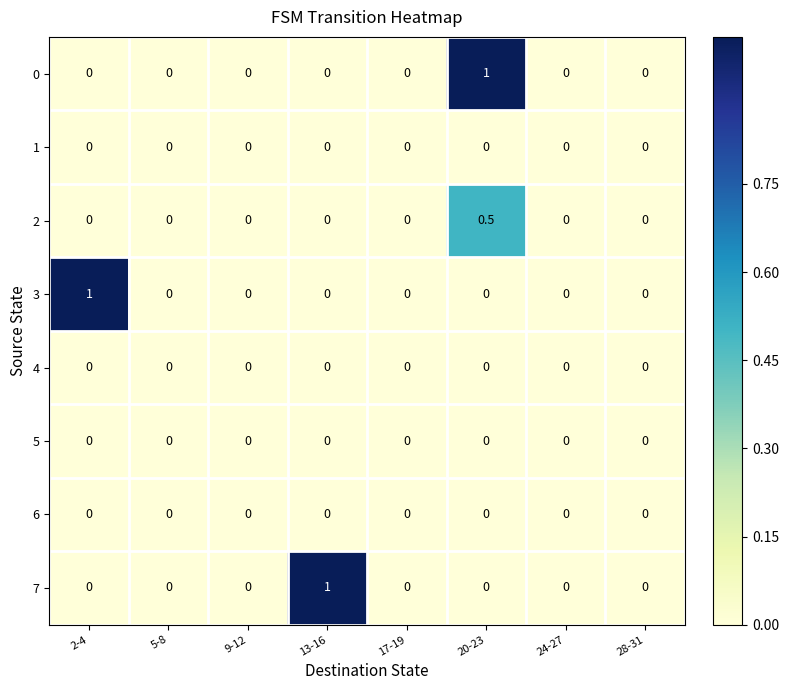

At which category is the sum across all series the highest?

20-23